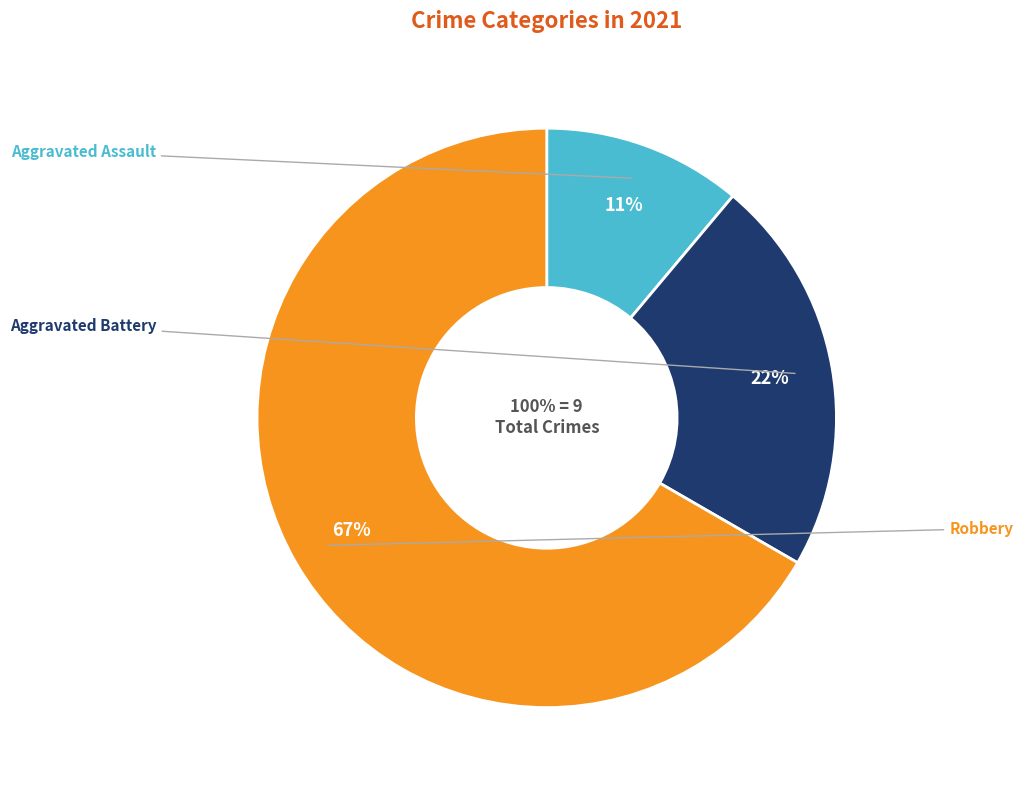

Does Aggravated Battery account for over 50% of the chart?

No